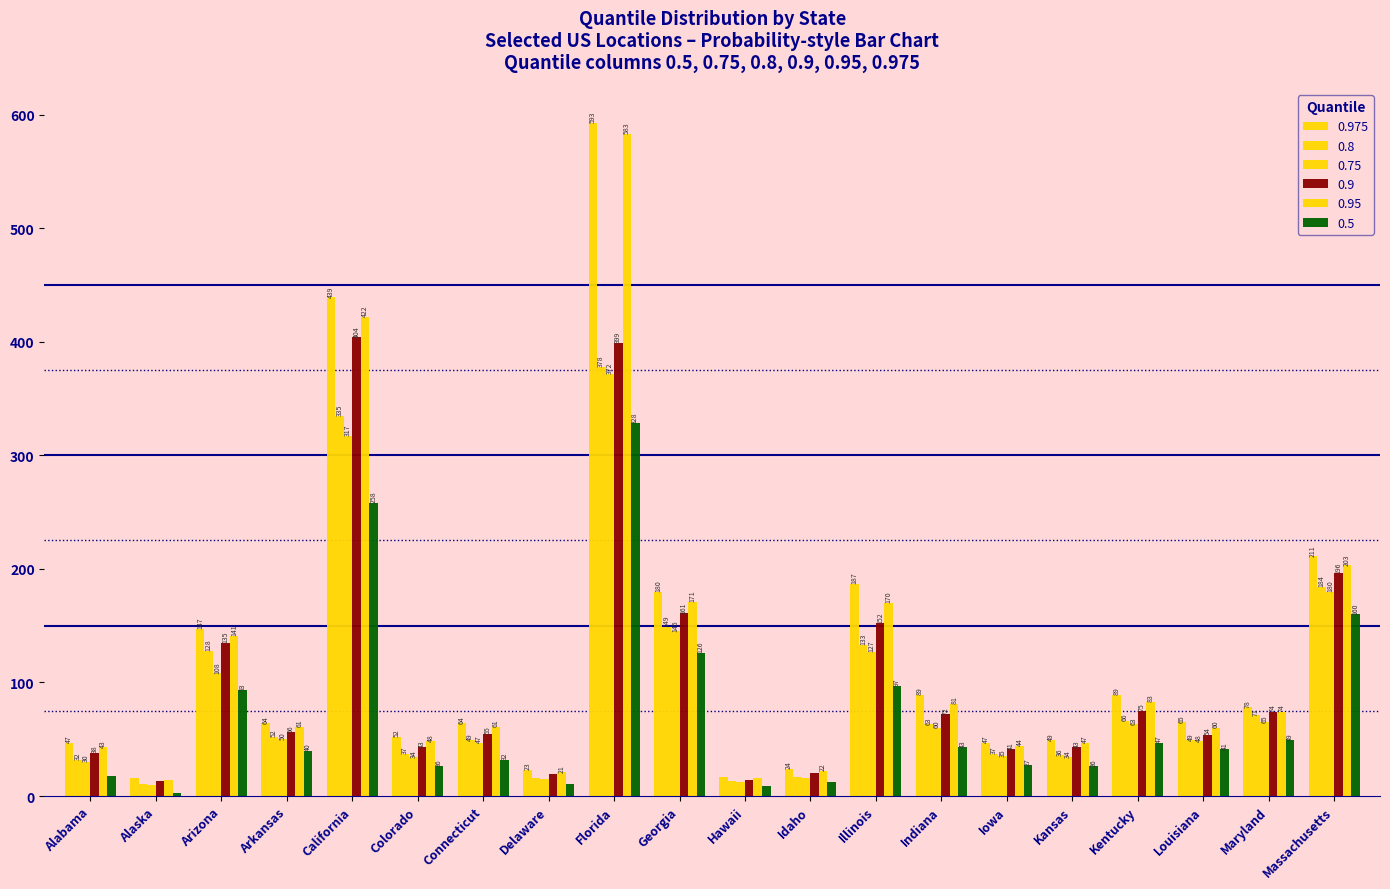

What is the maximum value for 0.5?

328